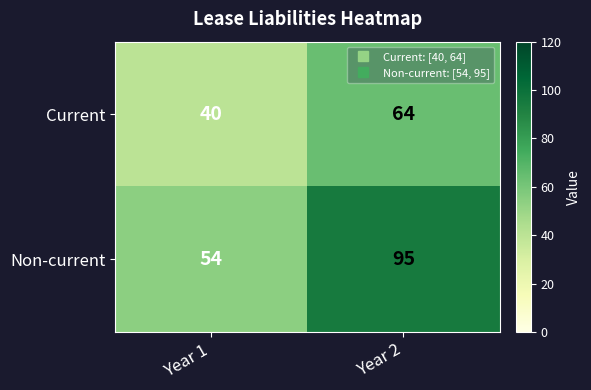

Where is Current nearest to the value 52?

Year 1